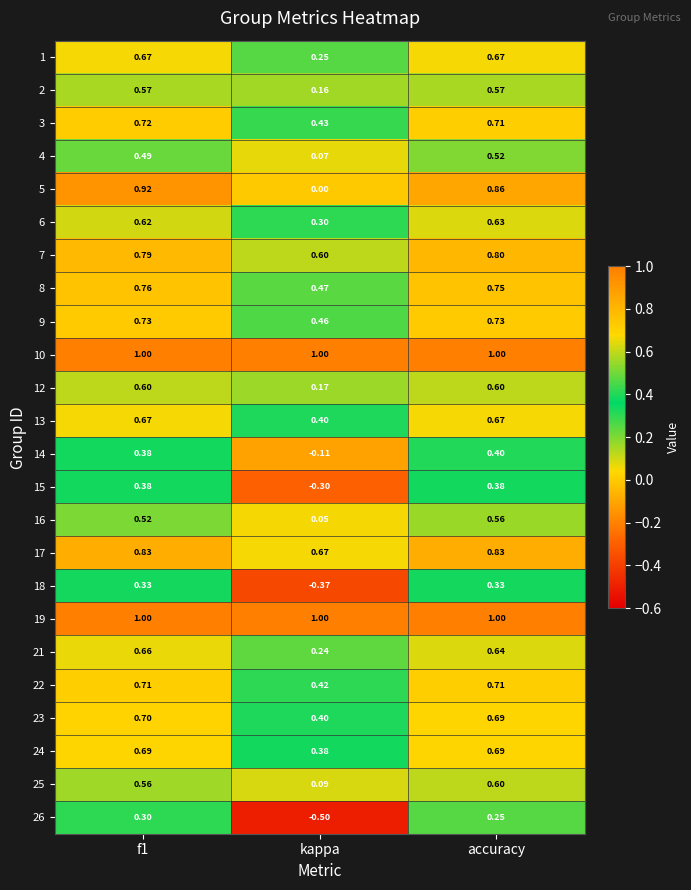

What is the minimum value shown in the chart?

-0.5